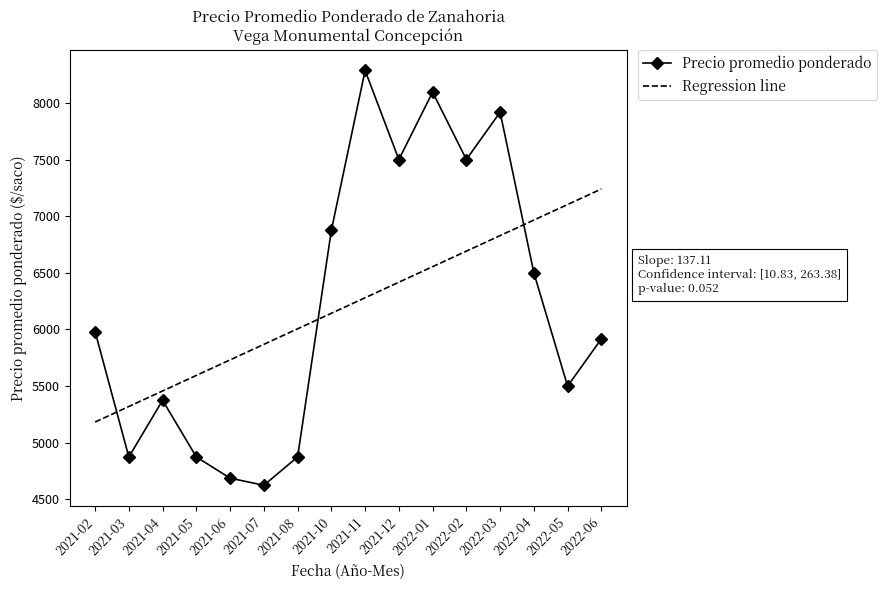

What is the spread (max minus min) of values at 2021-04?

82.5